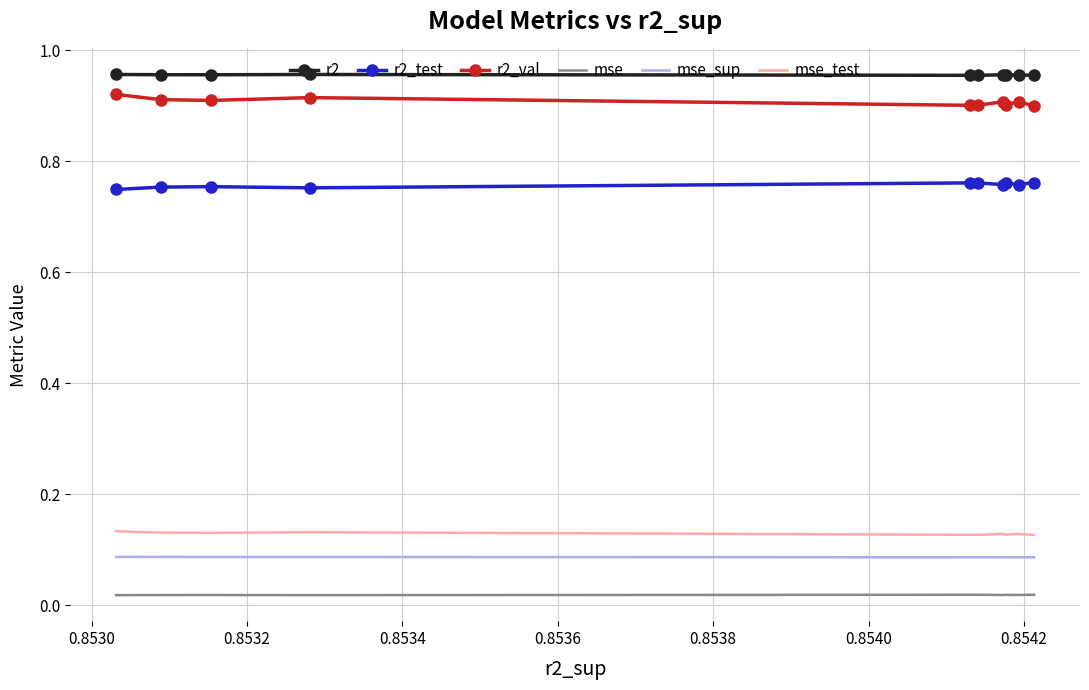

Which series has the largest total across all categories?

r2